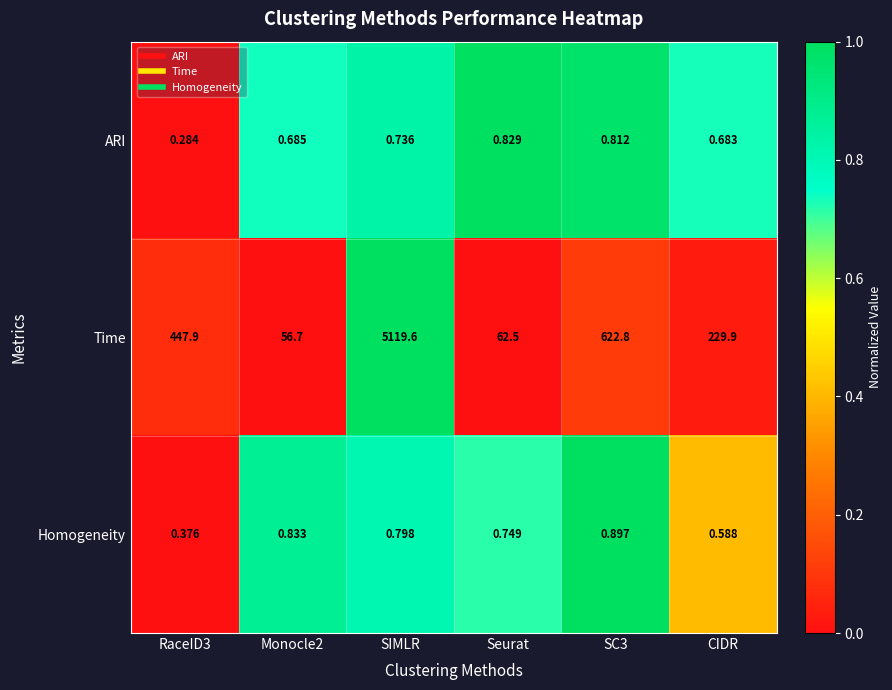

Is the value of Homogeneity at RaceID3 greater than the value of Time at RaceID3?

No